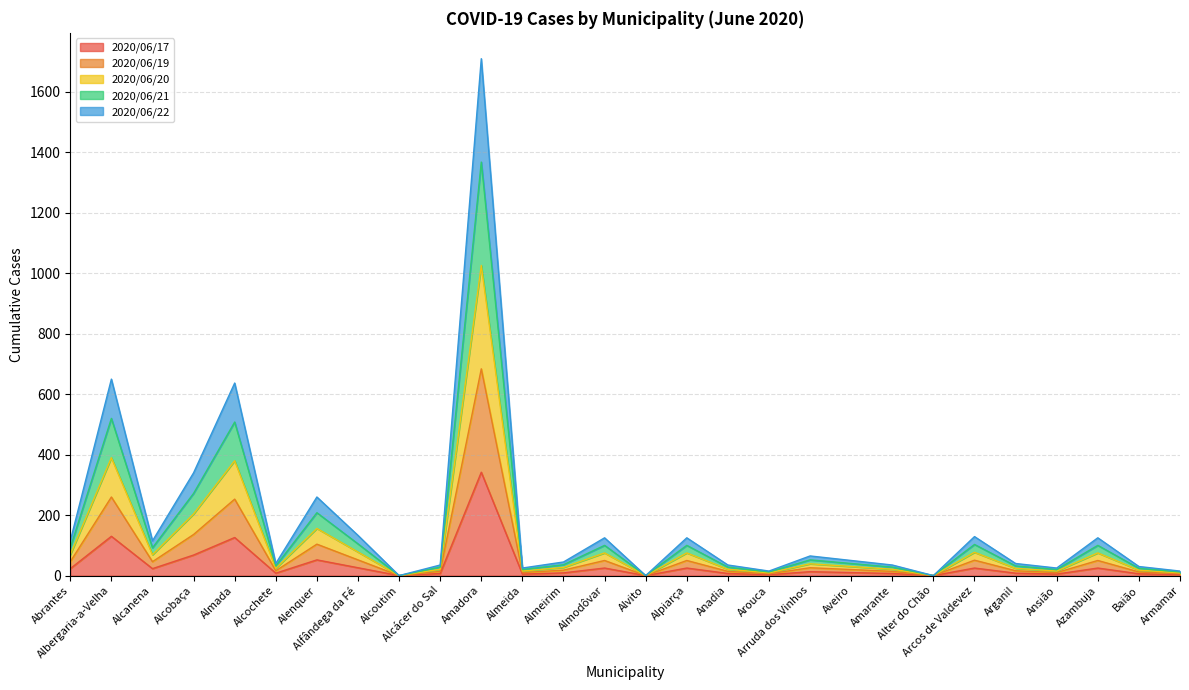

How many categories are shown in the chart?

28